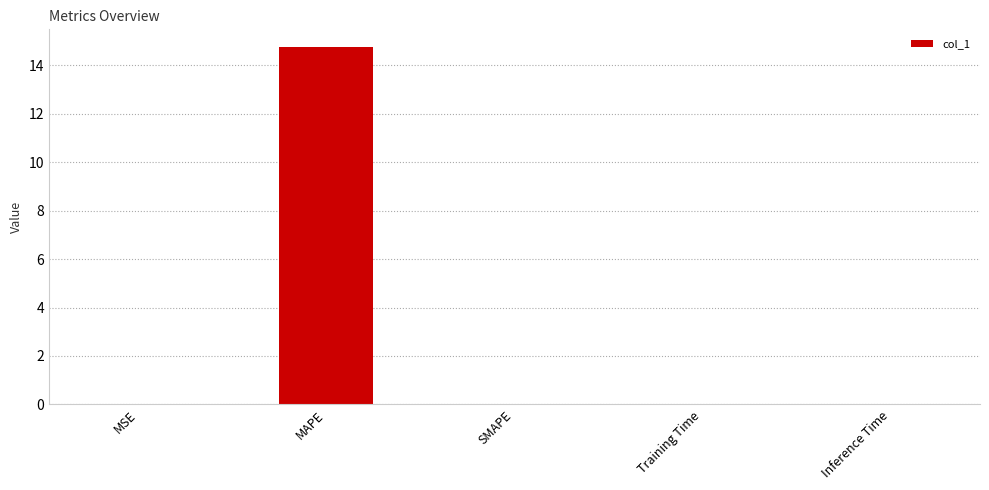

What is the sum of all values?

14.8